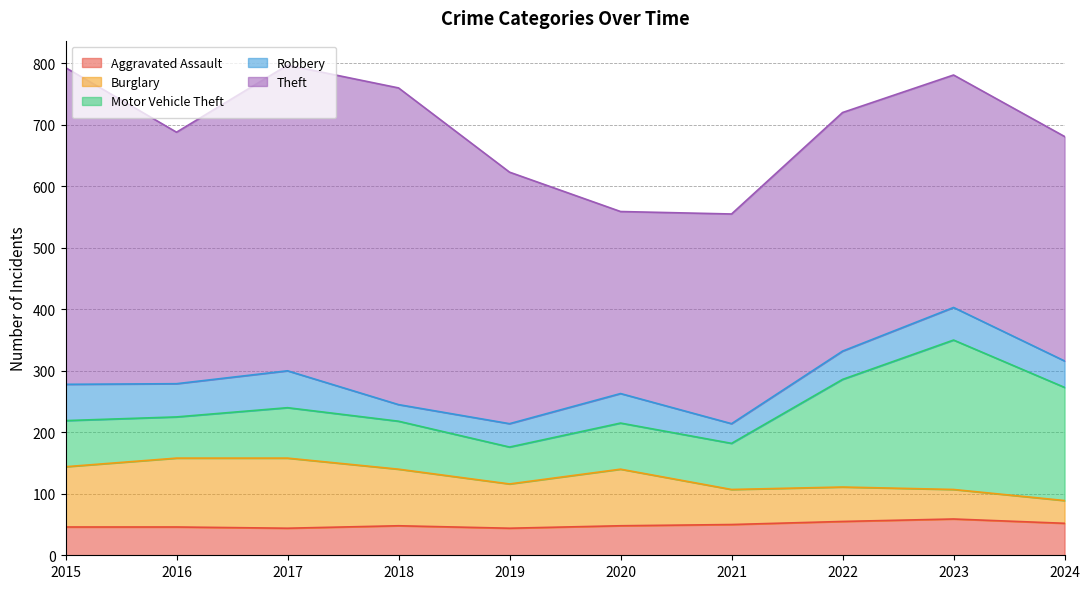

What is the difference between the highest and lowest values at 2021?

309